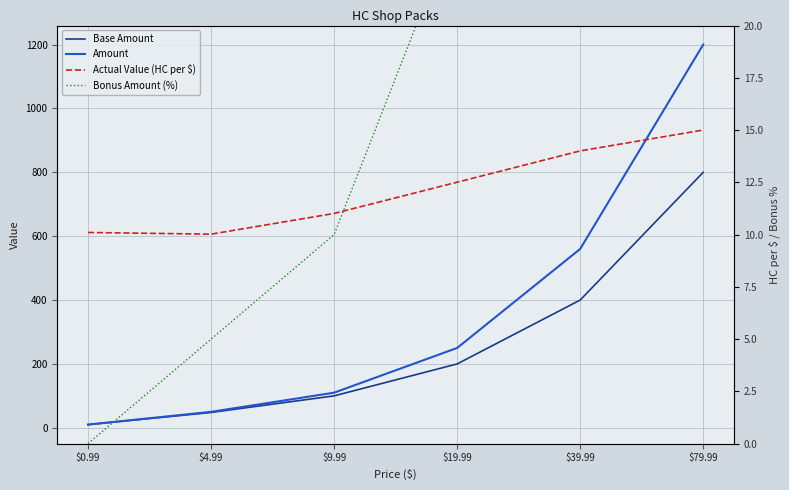

The value of Amount at $19.99 is 155.7. True or false?

False